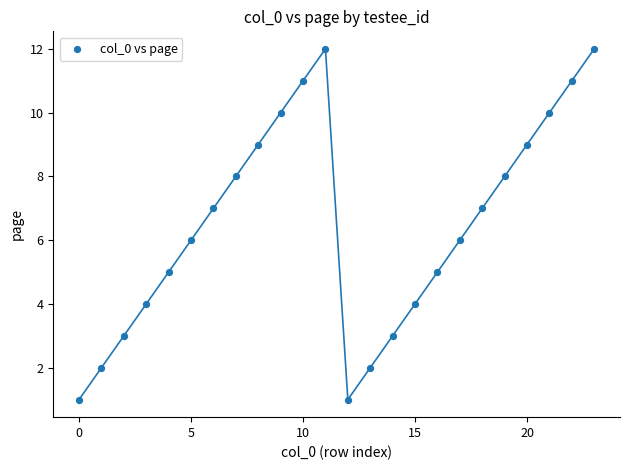

What is the range of Y values (max minus min)?

11